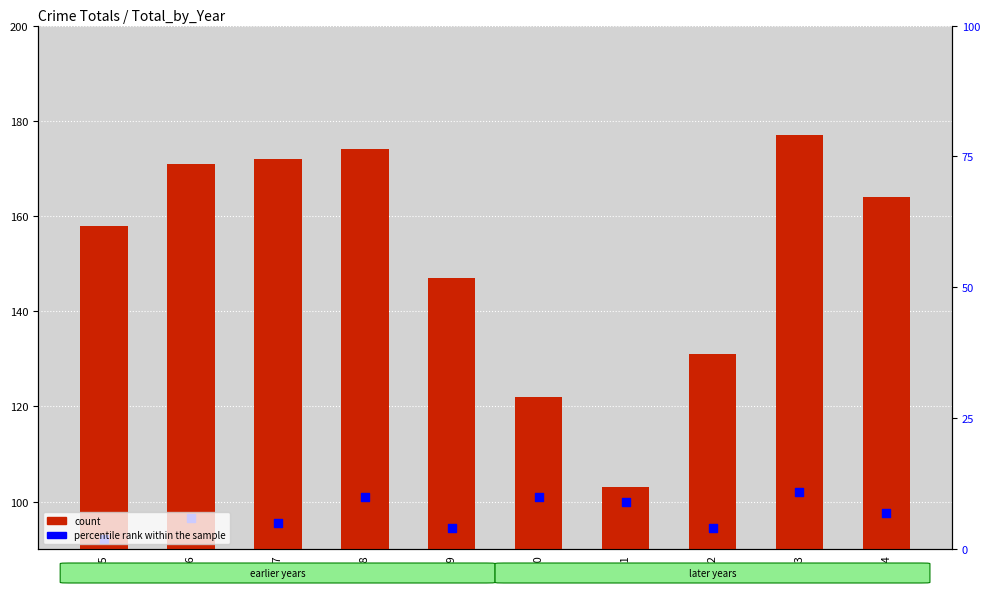

What are all the series names shown in the legend?

count, percentile rank within the sample